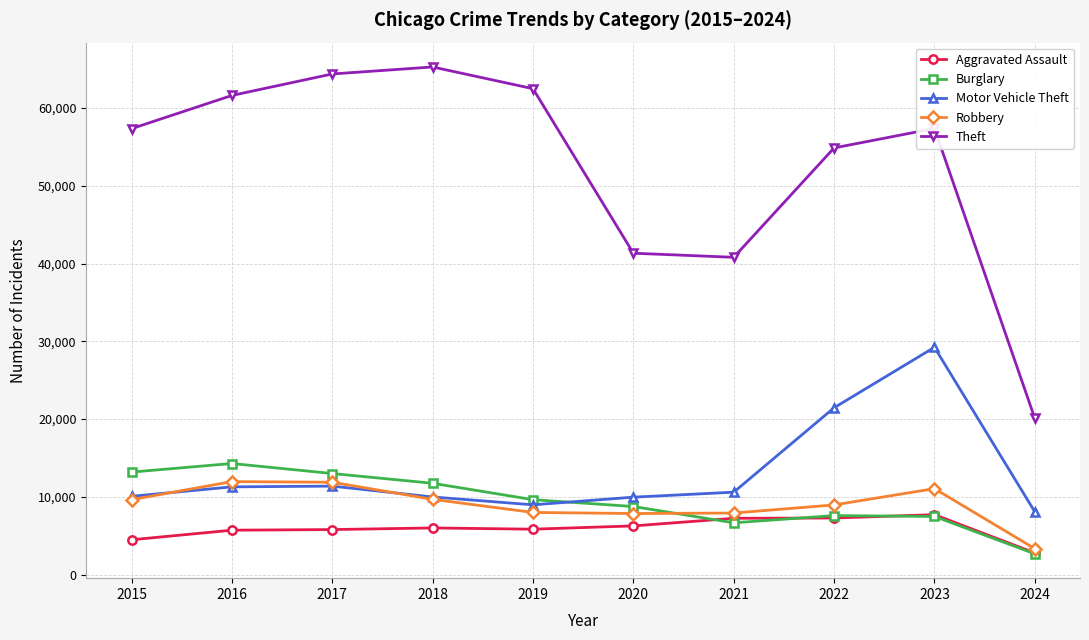

At which category is the sum across all series the highest?

2023